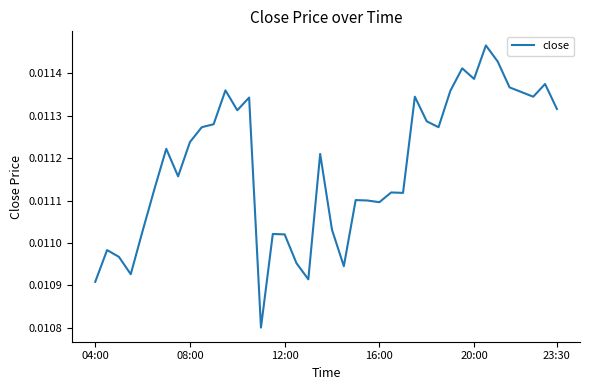

How many lines are shown in the chart?

1